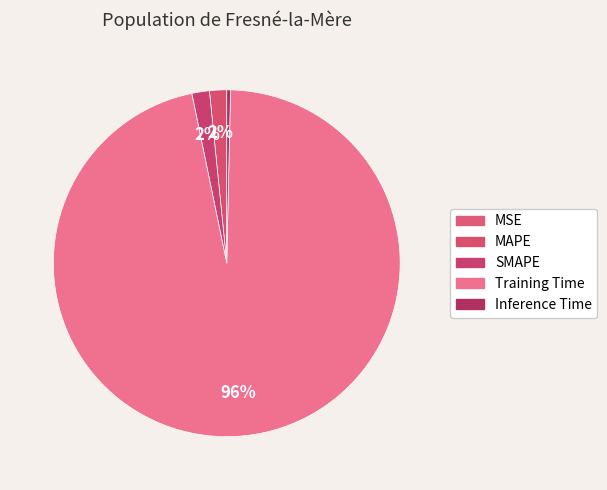

How many segments does this pie chart have?

5